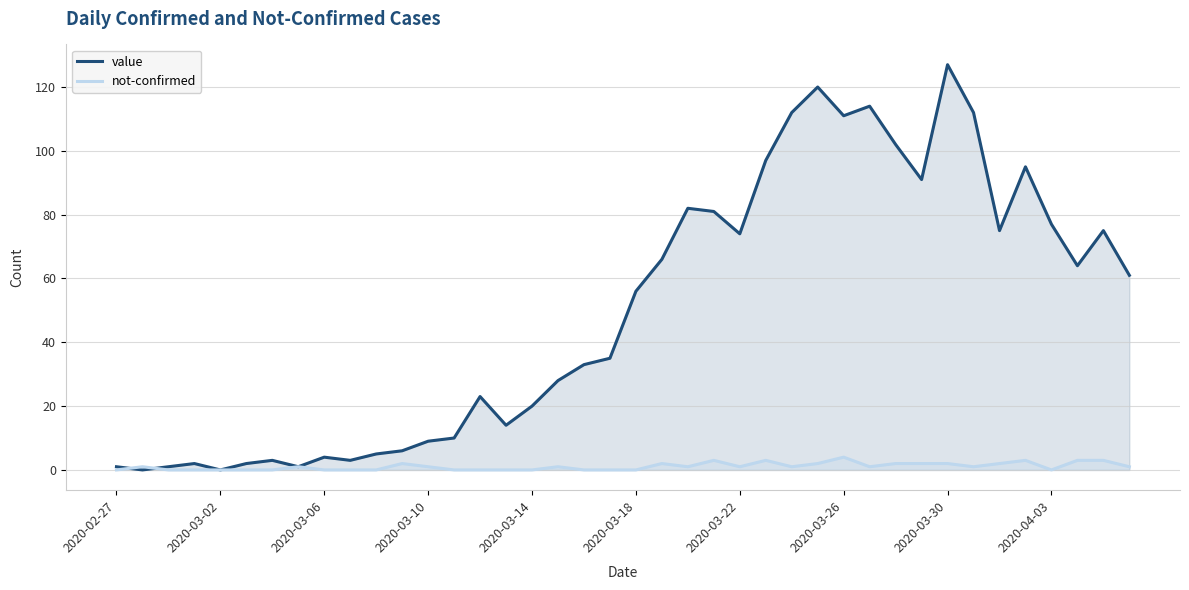

Which label corresponds to the largest value in the chart?

2020-03-30